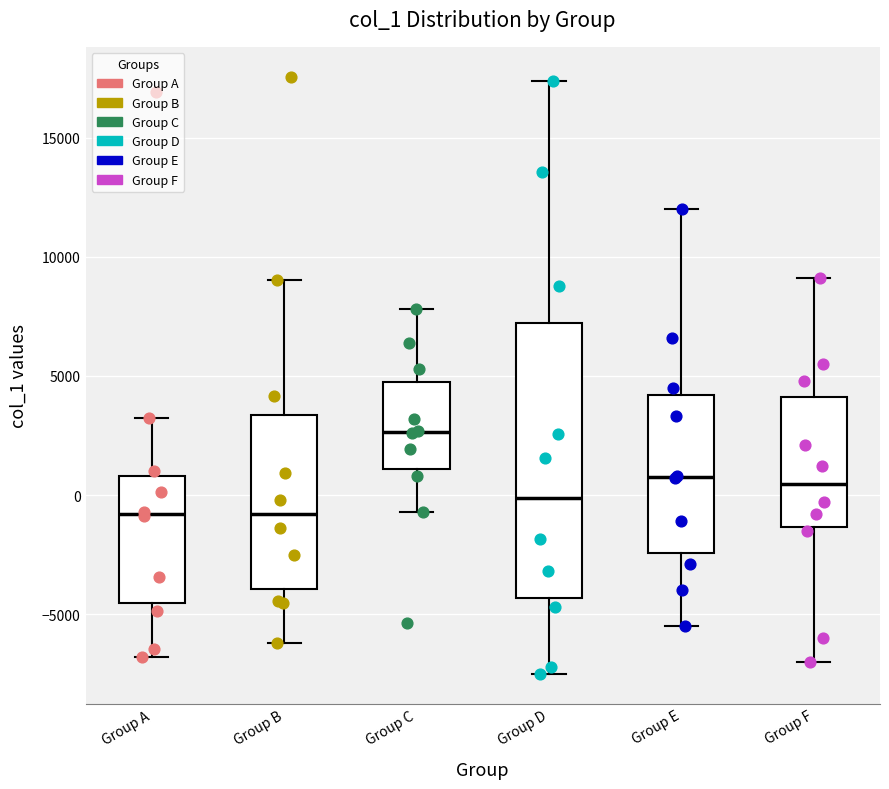

Reading left to right, transcribe this box plot: for each box, give where its median line is, the range the box spans, and where its two whiskers end, as read against the y-axis. The values are not printed on the chart, so give them approximately, as read against the axis.

Group A: median -1000, box -4500 to 1000, whiskers -7000 to 3000
Group B: median -1000, box -4000 to 3500, whiskers -6000 to 9000
Group C: median 2500, box 1000 to 4500, whiskers -500 to 8000
Group D: median 0, box -4500 to 7000, whiskers -7500 to 17500
Group E: median 1000, box -2500 to 4000, whiskers -5500 to 12000
Group F: median 500, box -1500 to 4000, whiskers -7000 to 9000